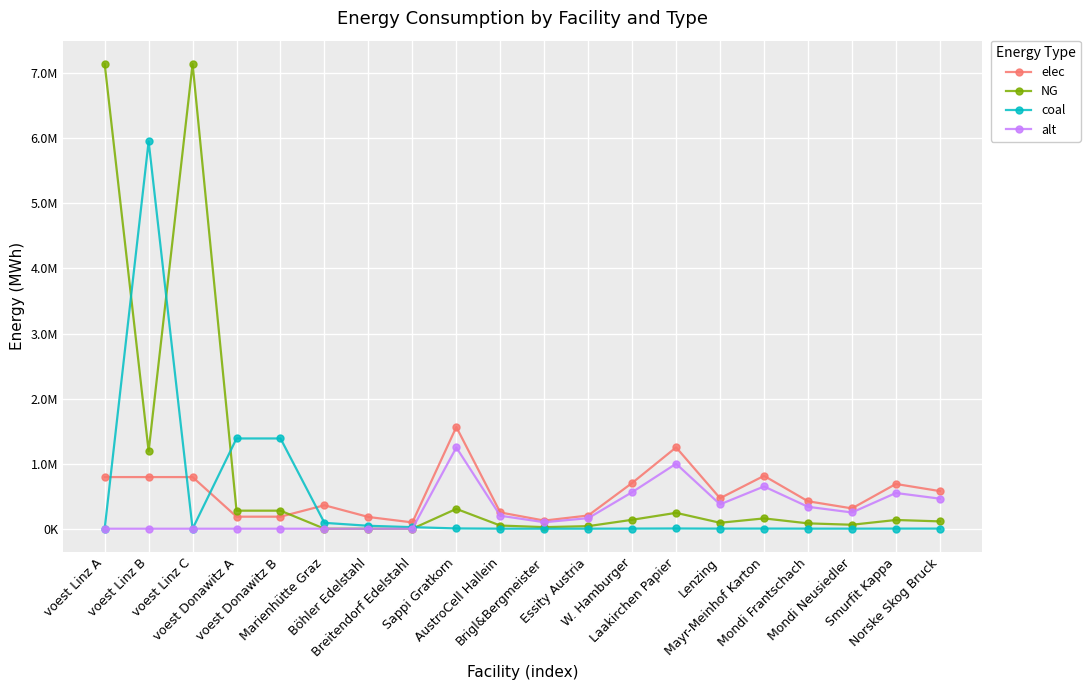

How many times do coal and NG cross each other?

4